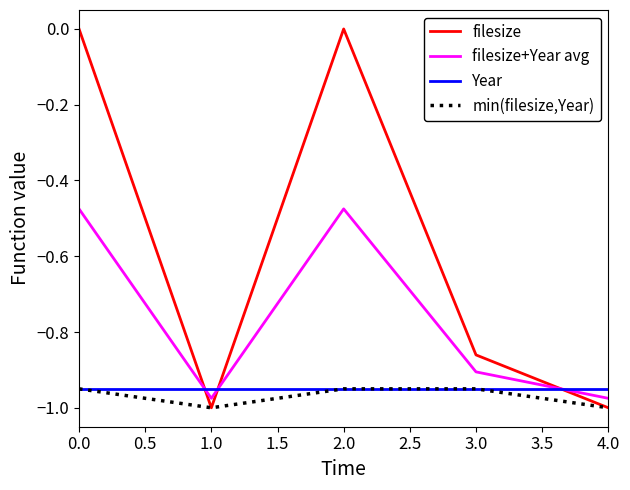

The value of filesize at 4.0 is -1.3. True or false?

False